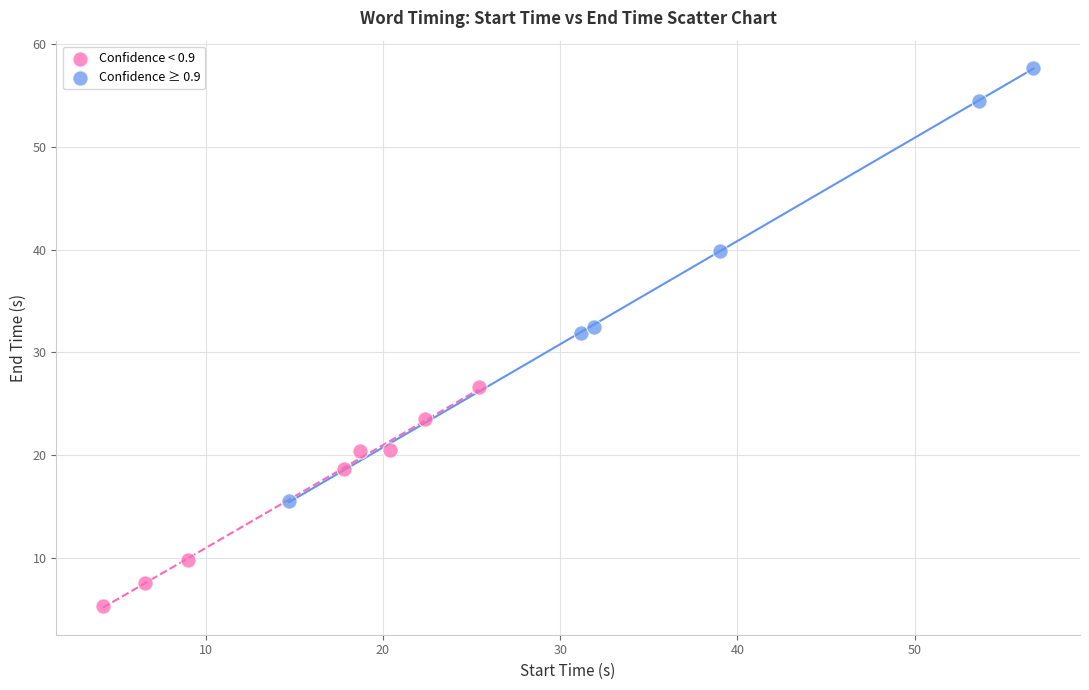

Which series reaches the minimum Y coordinate?

Confidence < 0.9